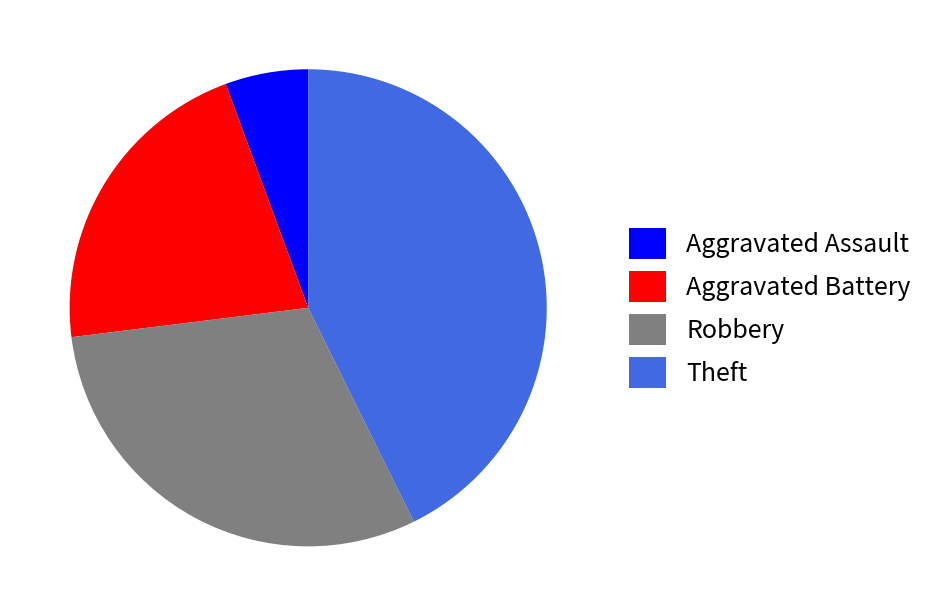

Is it true that Aggravated Battery is 21% of the pie?

True